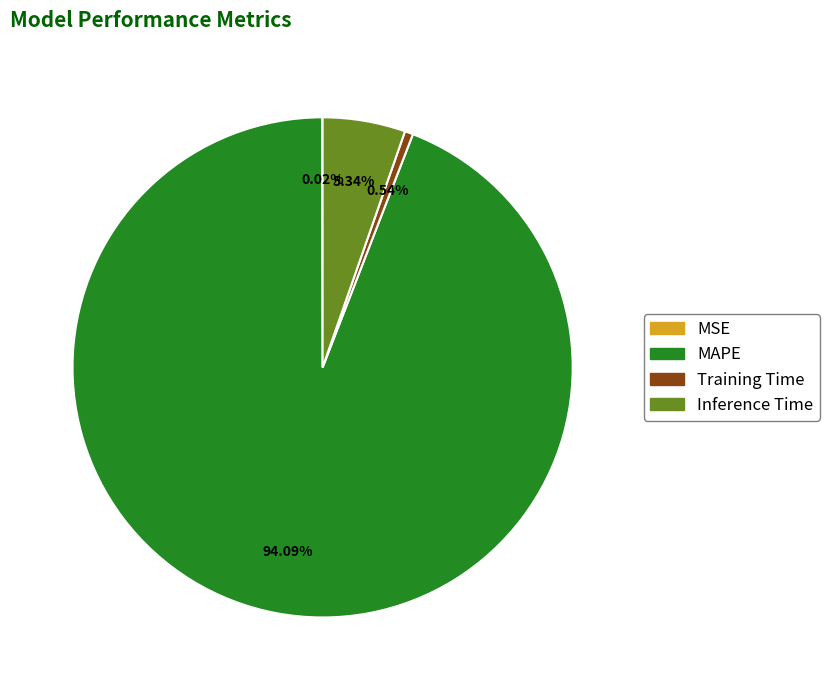

Is MAPE the majority of the pie?

Yes